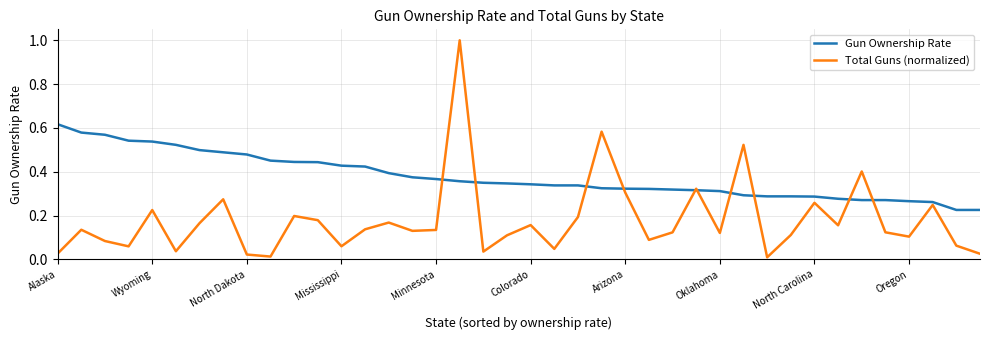

List the series in order of their peak value, highest first.

Total Guns (normalized), Gun Ownership Rate